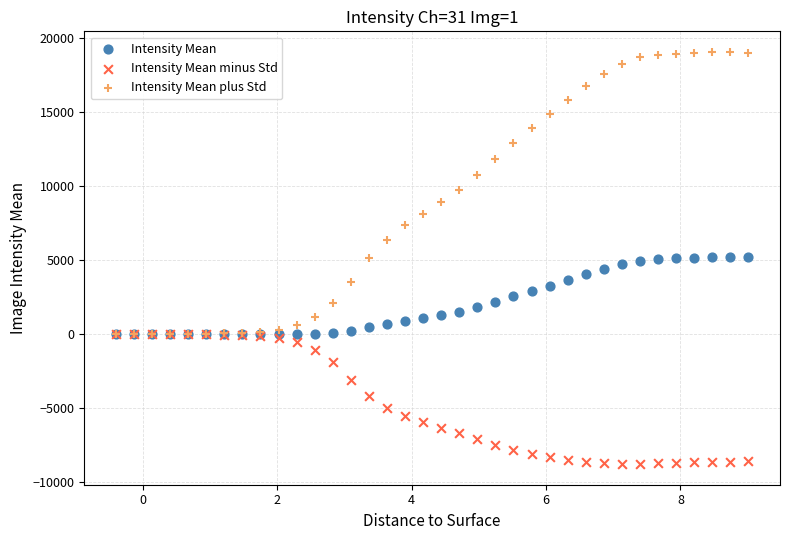

What are all the series names shown in the legend?

Intensity Mean, Intensity Mean minus Std, Intensity Mean plus Std